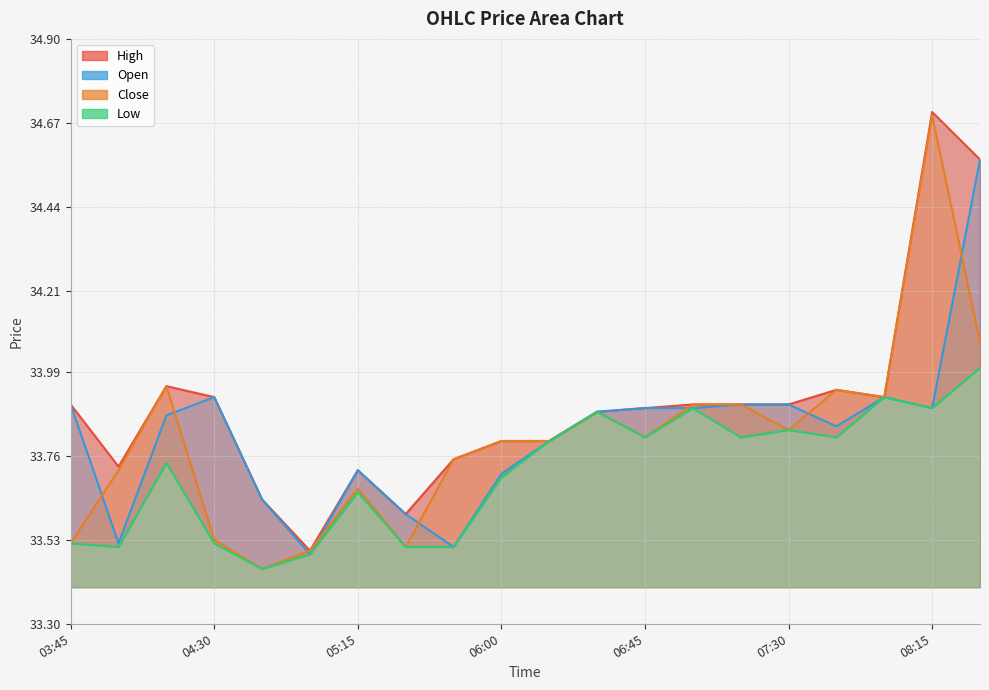

What is the sum of all Close values?

676.1